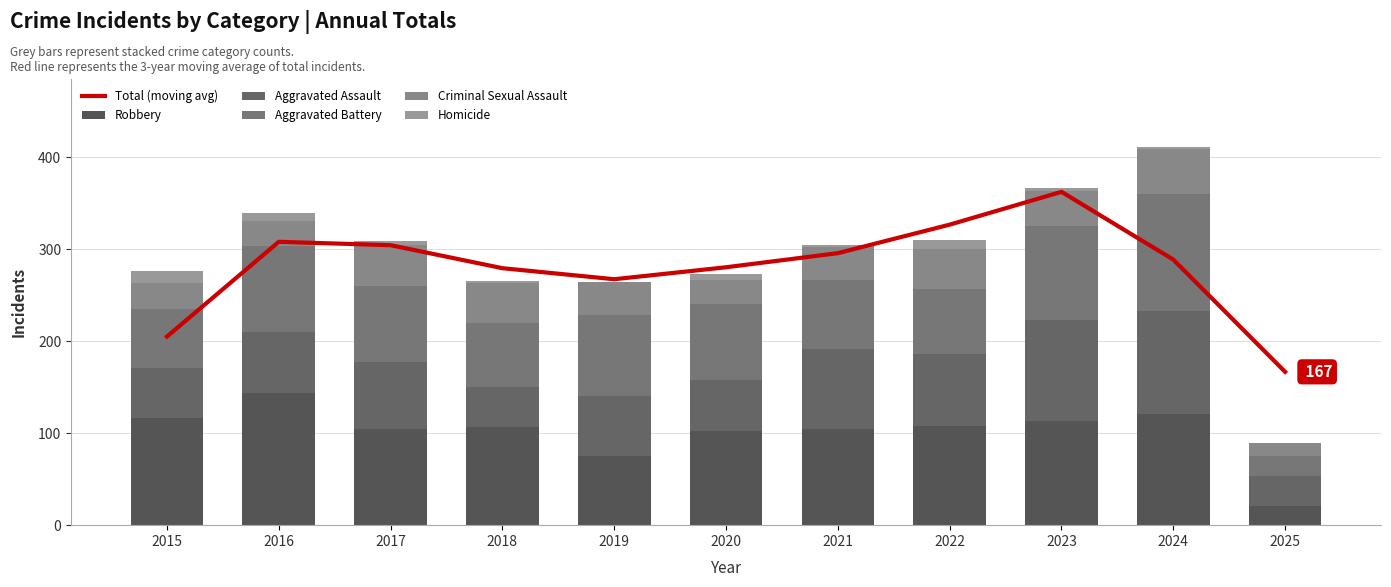

What is the difference between the maximum and minimum values in the Aggravated Battery series?

105.0